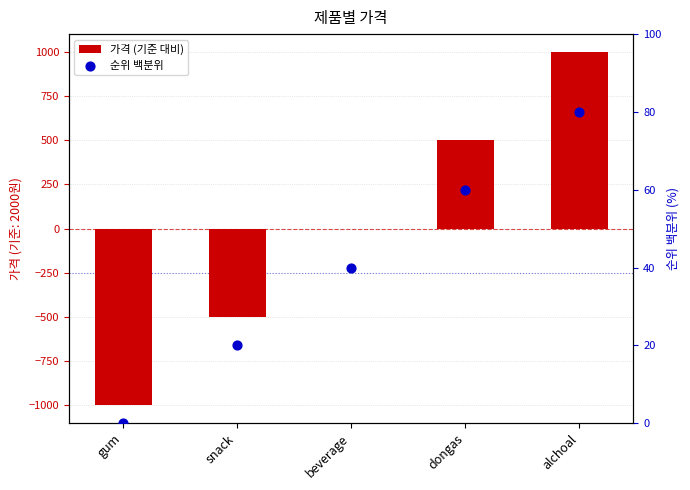

Which series contains the highest Y value?

가격 (기준 대비)